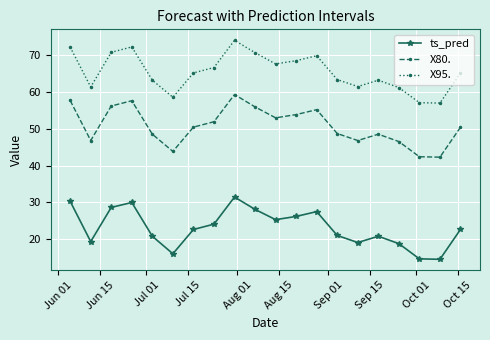

Which series has the largest total across all categories?

X95.